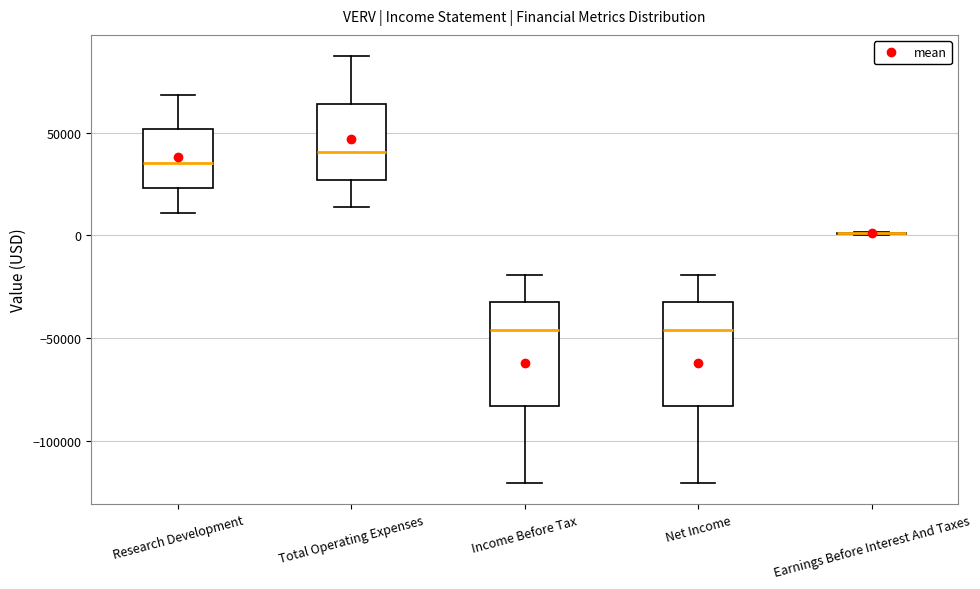

Where does the upper whisker of the box for Net Income end on the y-axis? The values are not printed on the chart, so give them approximately, as read against the axis.

-20000